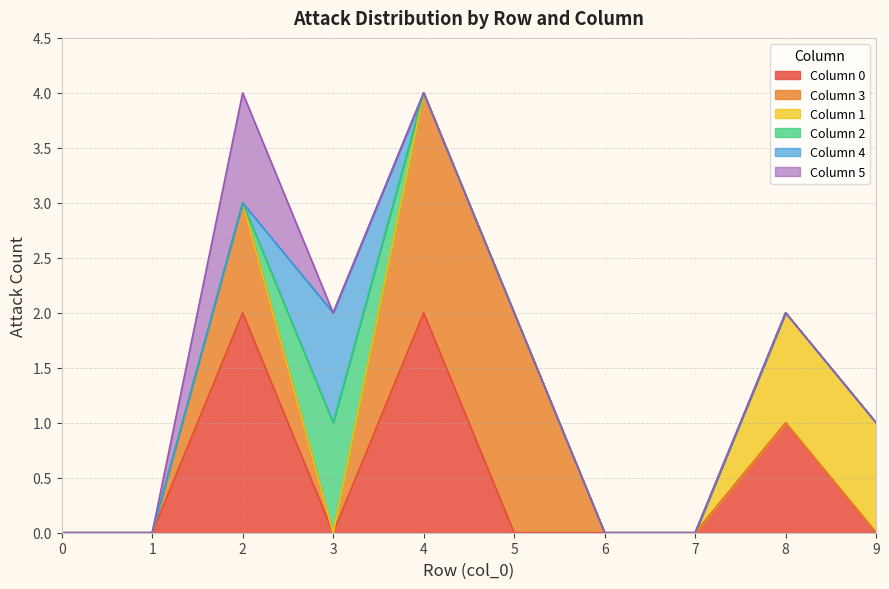

How many lines are shown in the chart?

6